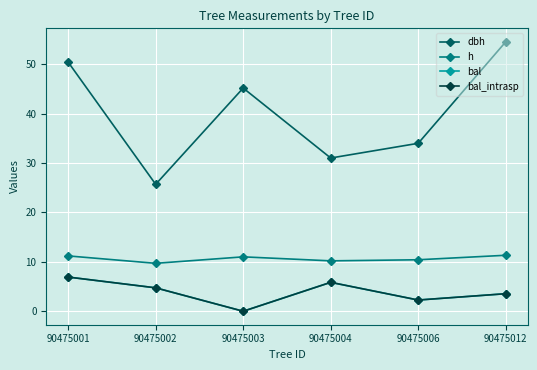

Reading right to left, extract all data points from this chart.

dbh: 54.5	34.0	31.0	45.2	25.7	50.4
h: 11.3	10.4	10.2	11.0	9.7	11.2
bal: 3.5	2.3	5.8	0.0	4.7	6.9
bal_intrasp: 3.5	2.3	5.8	0.0	4.7	6.9